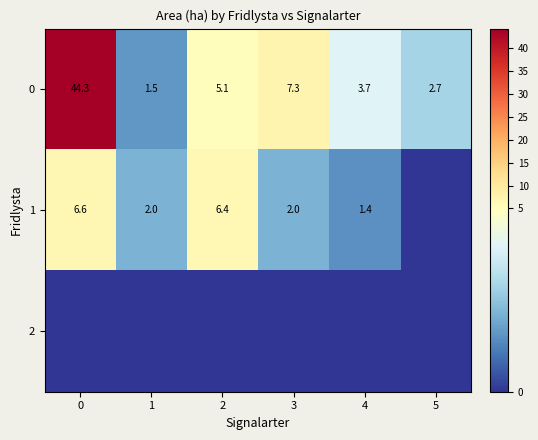

What is the approximate value of row_1 at 0?

6.6